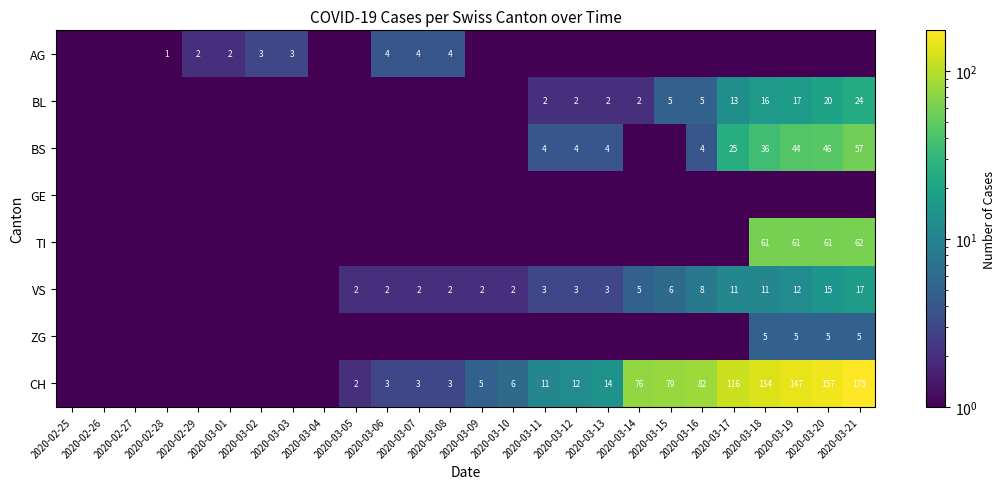

What is the difference between the BL values at 2020-03-16 and 2020-03-13?

3.0